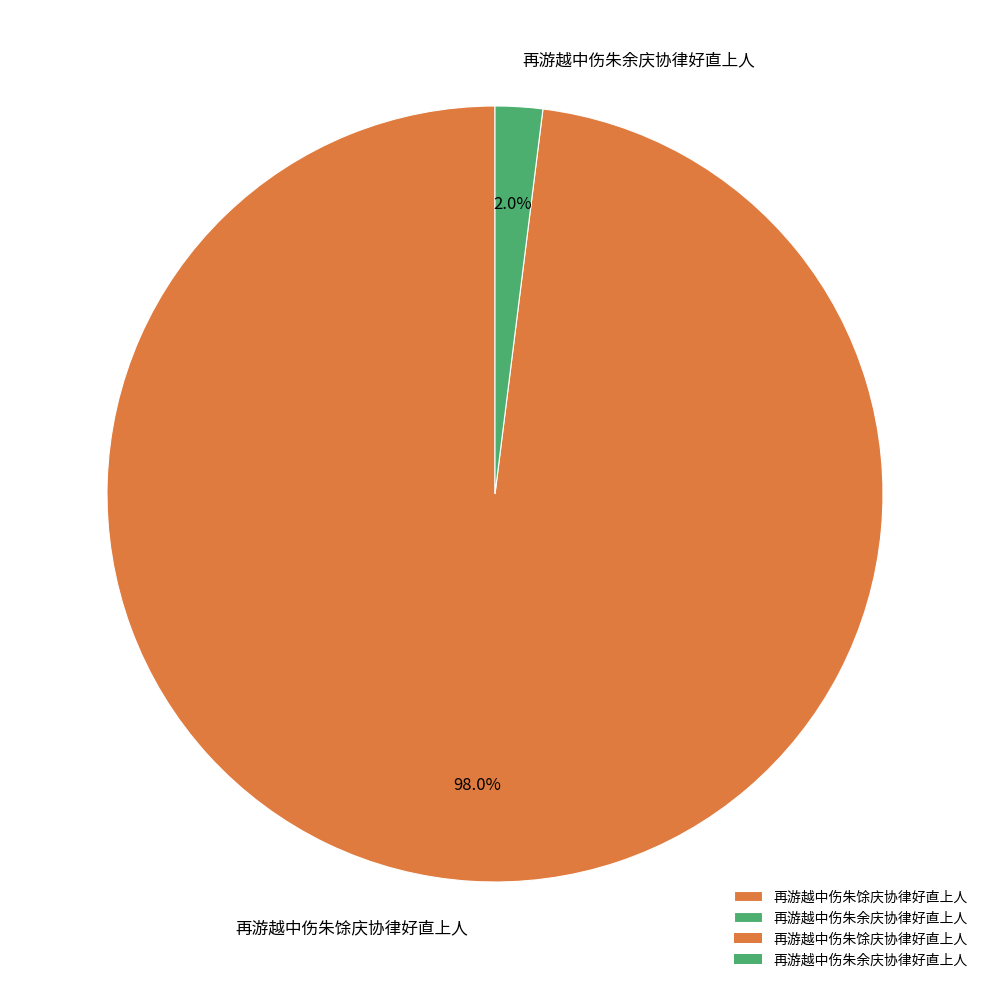

To the nearest percent, what is the difference between the 再游越中伤朱余庆协律好直上人 and 再游越中伤朱馀庆协律好直上人 slice percentages?

96%